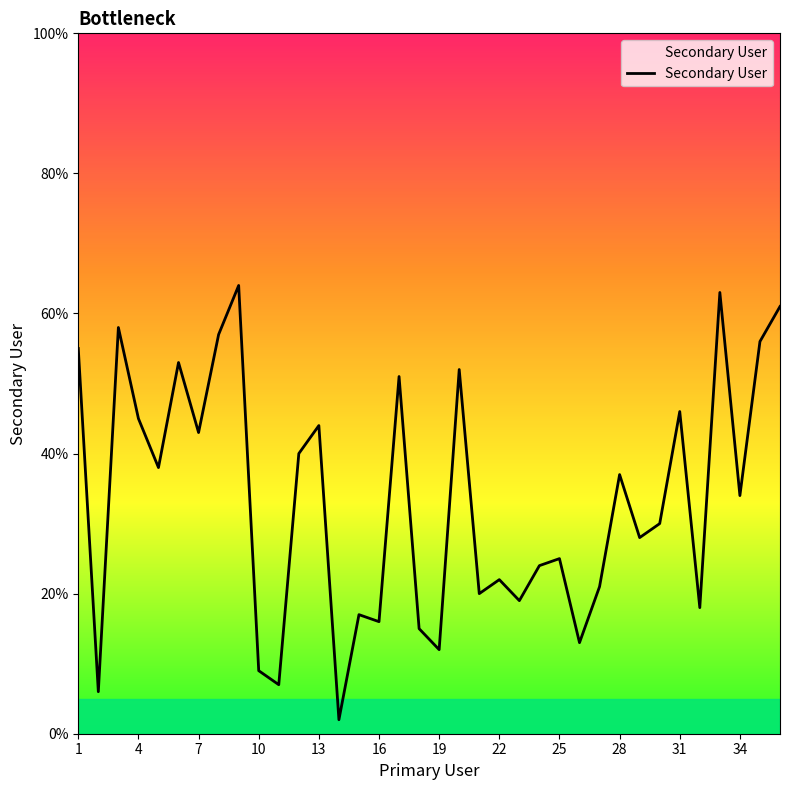

What is the greatest value displayed?

64